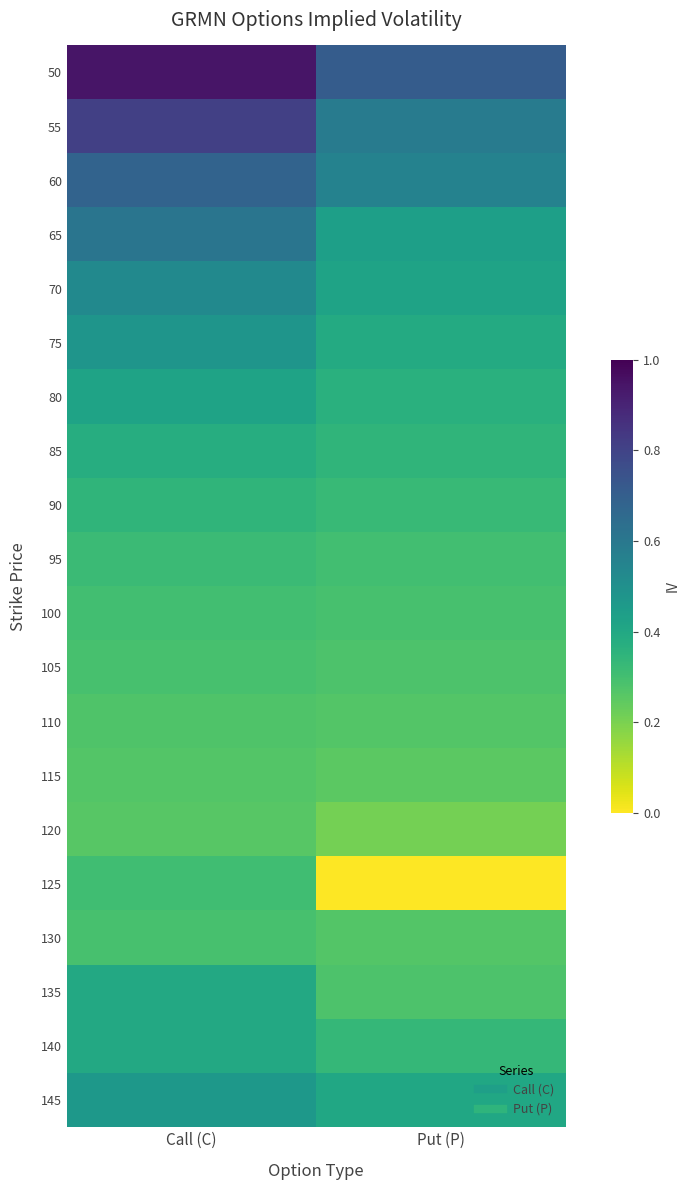

Which category has the lowest value across all series?

Put (P)